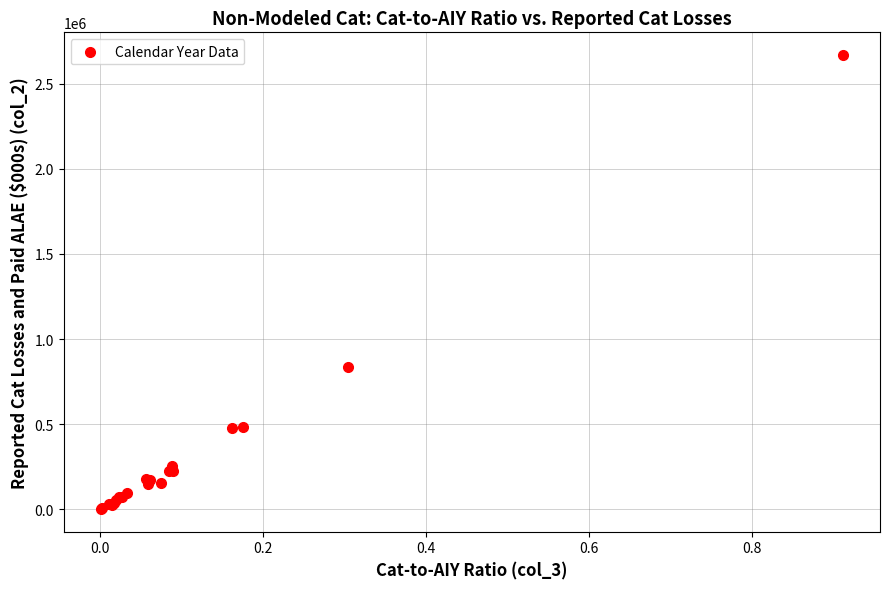

What Y value in the scatter plot is closest to 1335019?

833316